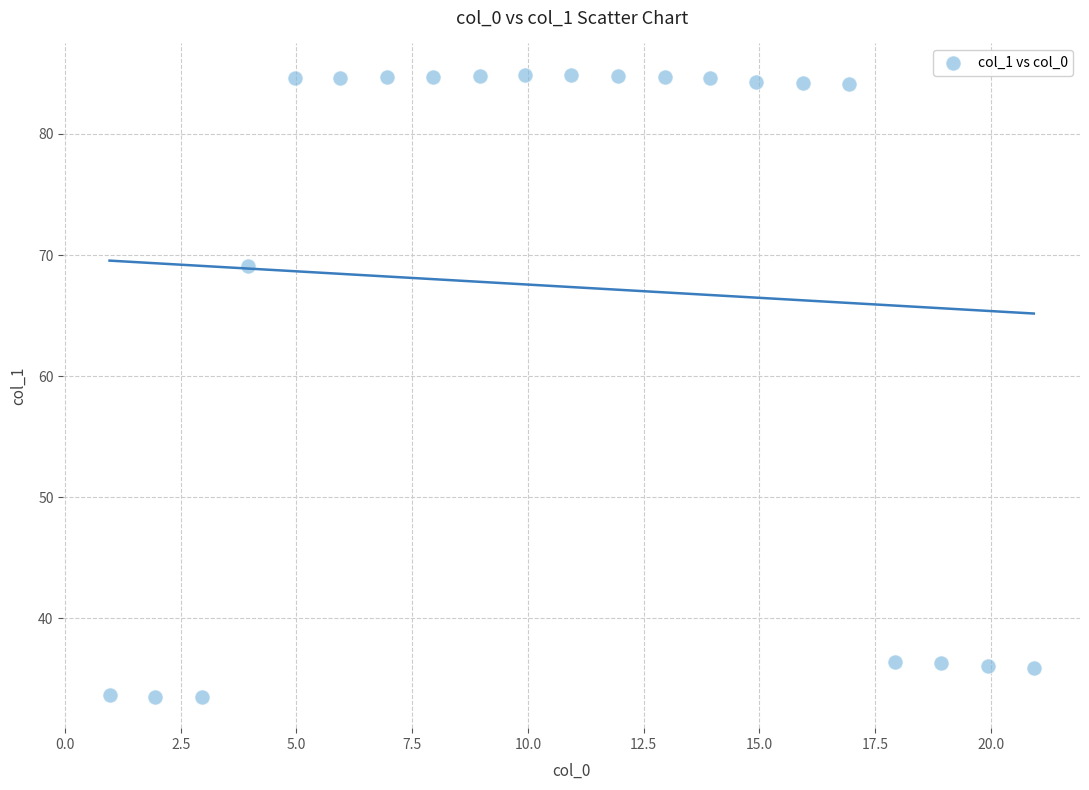

What is the range of Y values (max minus min)?

51.4